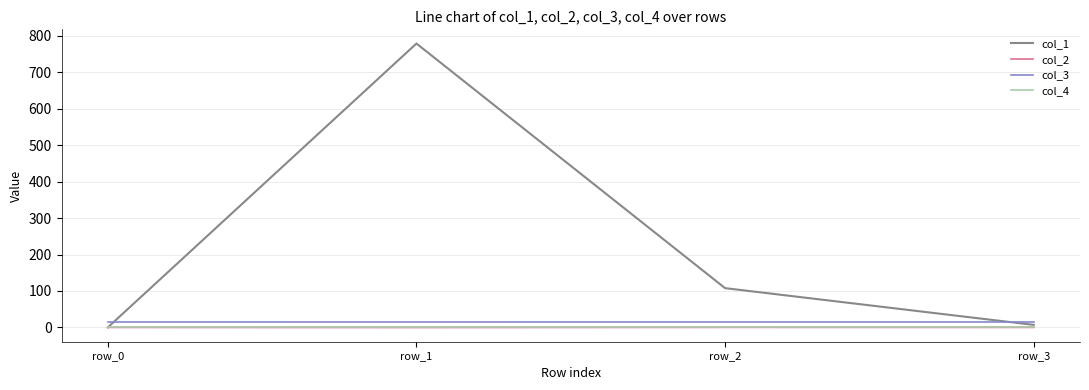

Which category has the highest value across all series?

row_1